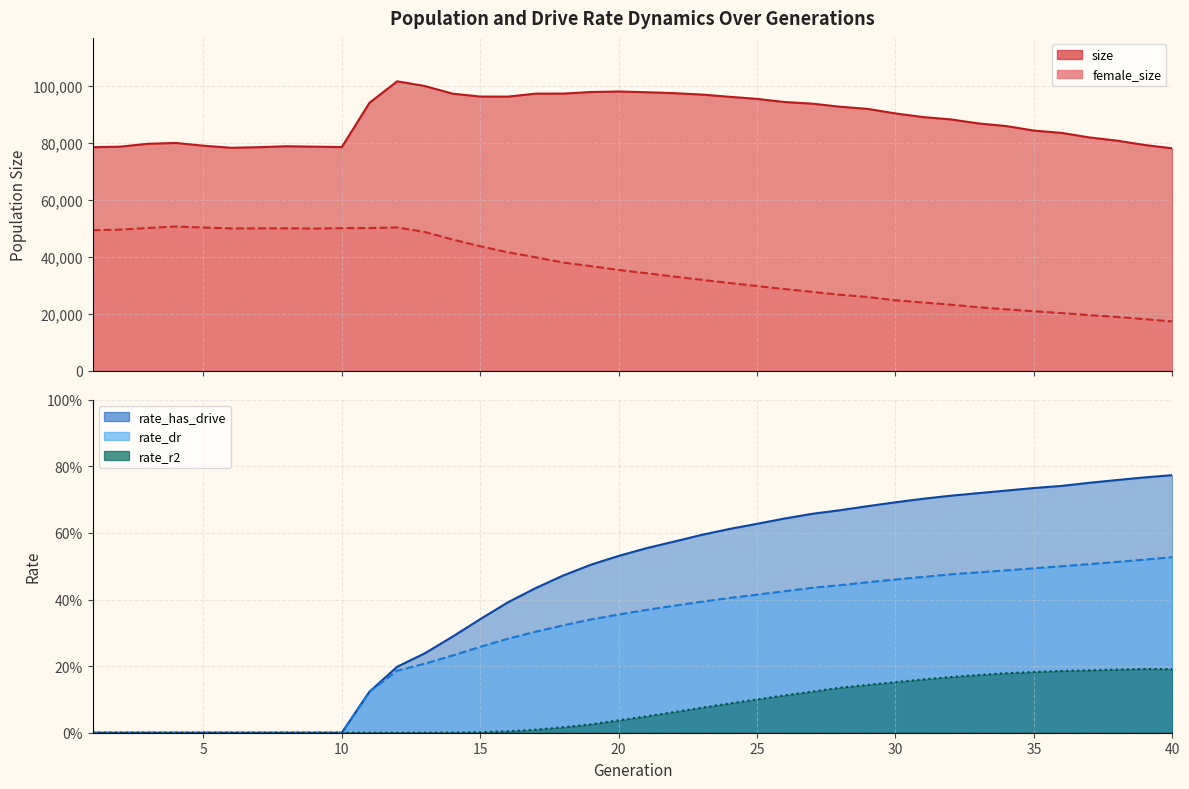

The value of rate_r2 at 8 is 0.1. True or false?

False